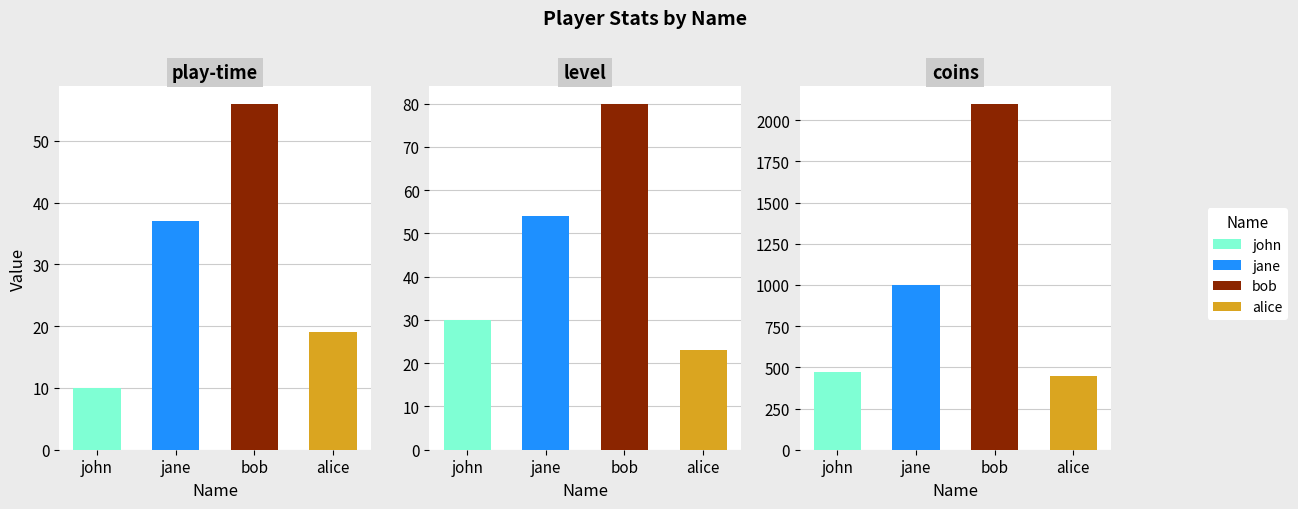

What is the highest value of the play-time series?

56